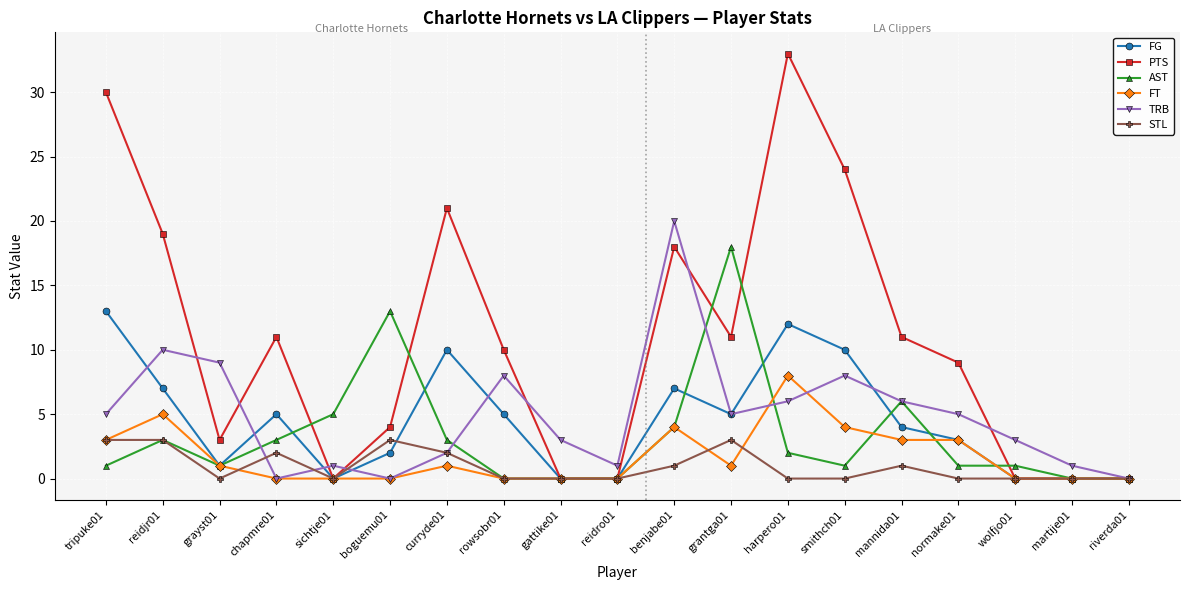

Is the value of FG at mannida01 greater than the value of PTS at riverda01?

Yes